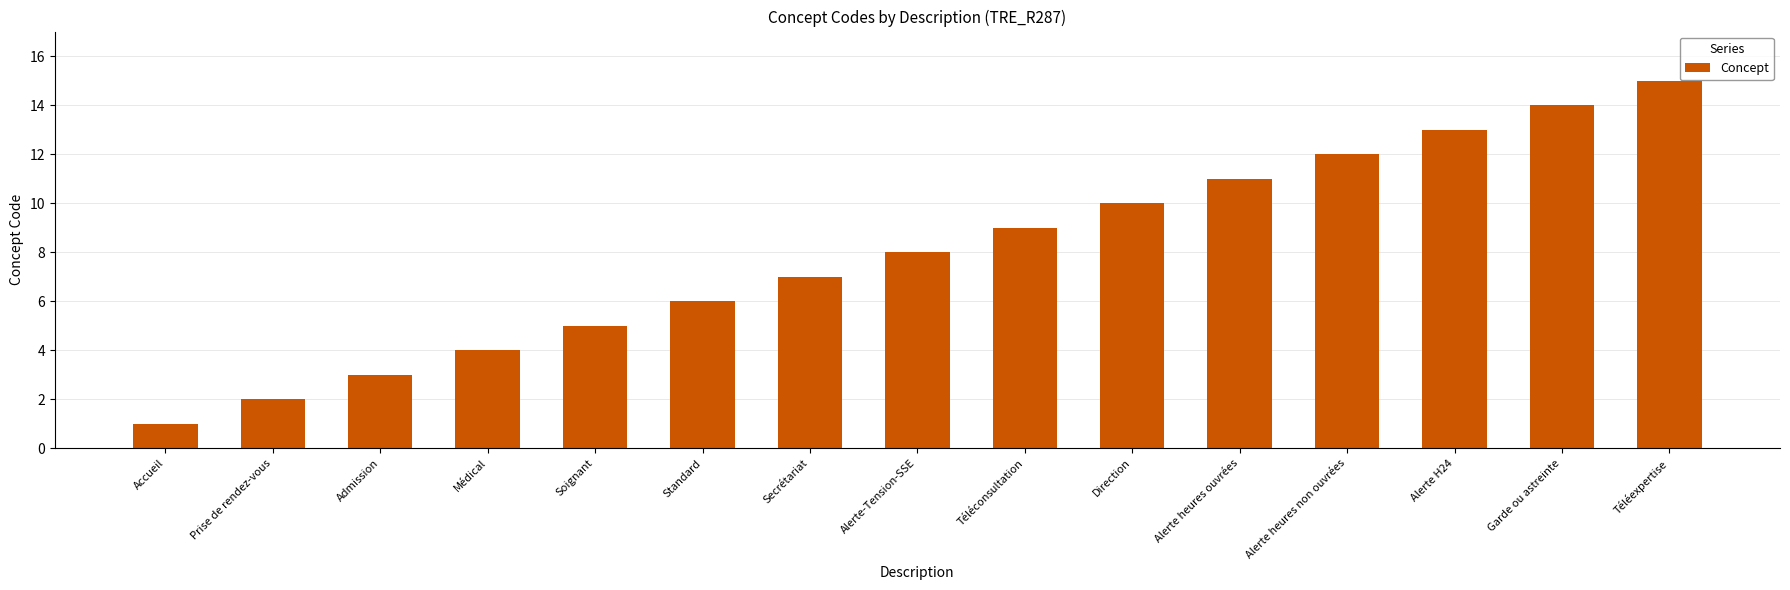

List the labels in order of value, smallest first.

Accueil, Prise de rendez-vous, Admission, Médical, Soignant, Standard, Secrétariat, Alerte-Tension-SSE, Téléconsultation, Direction, Alerte heures ouvrées, Alerte heures non ouvrées, Alerte H24, Garde ou astreinte, Téléexpertise